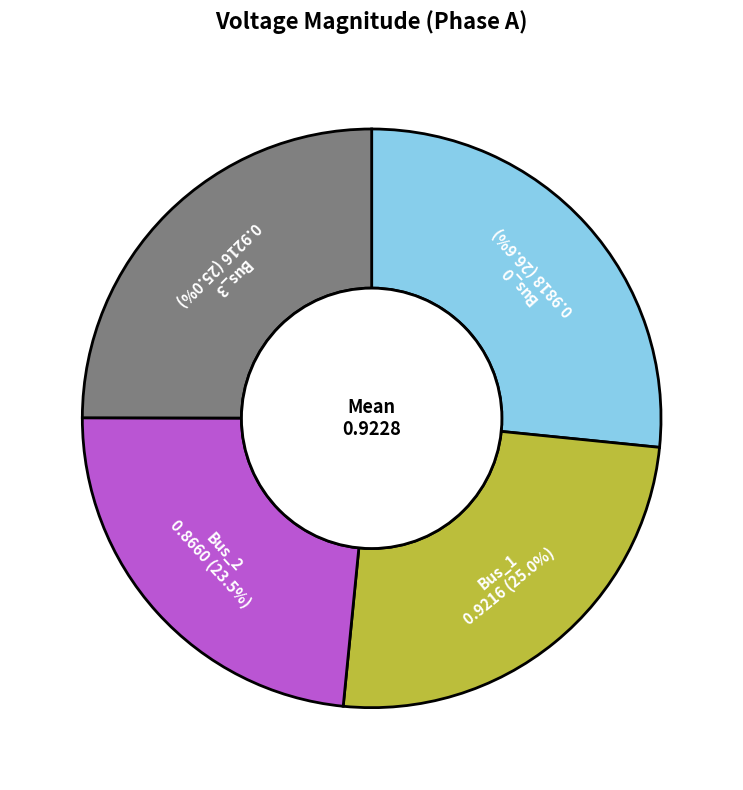

Is there a majority slice in this chart?

No